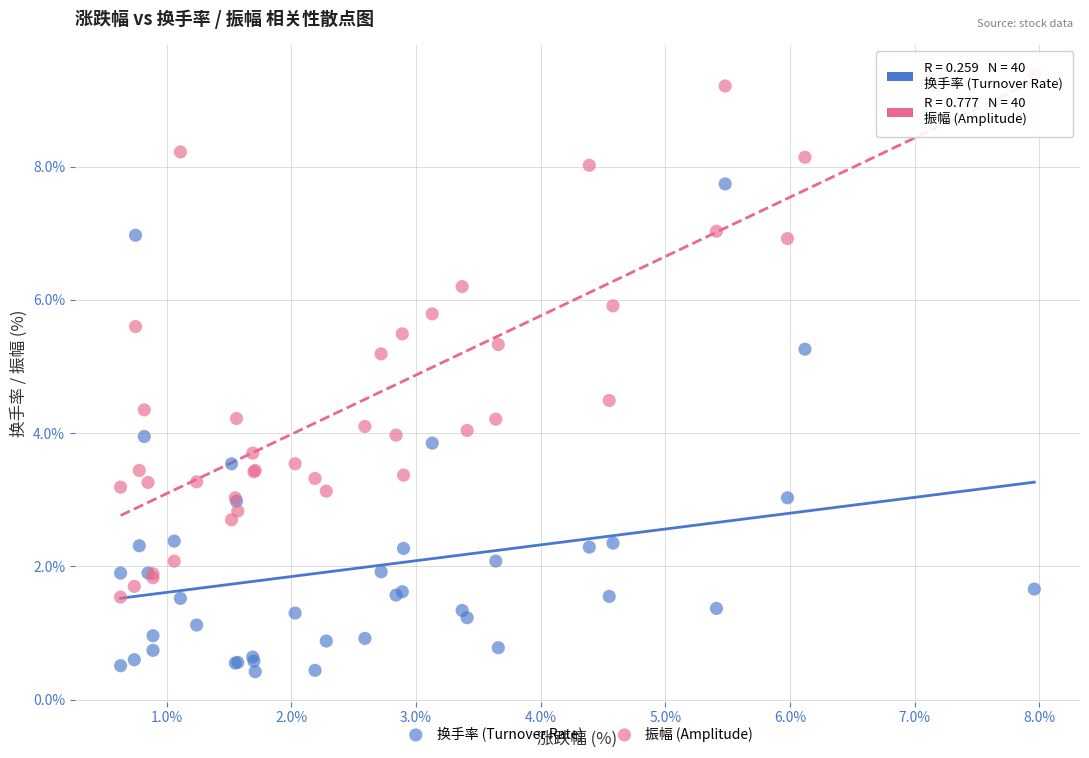

Which series has the widest spread of Y values?

振幅 (Amplitude)